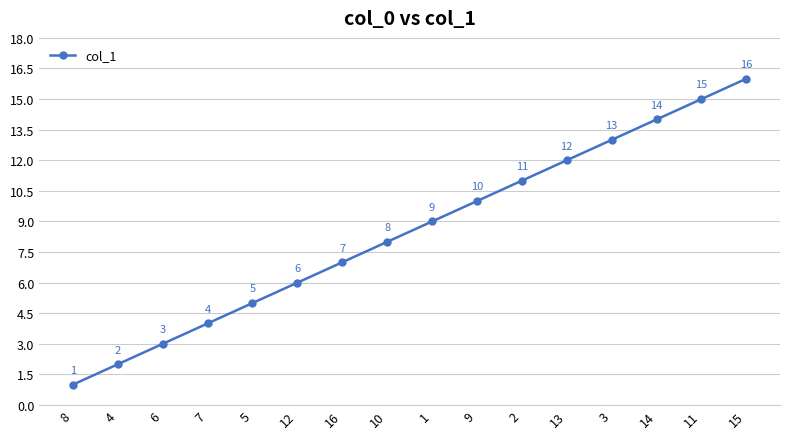

At which category does the chart reach its minimum across all series?

8